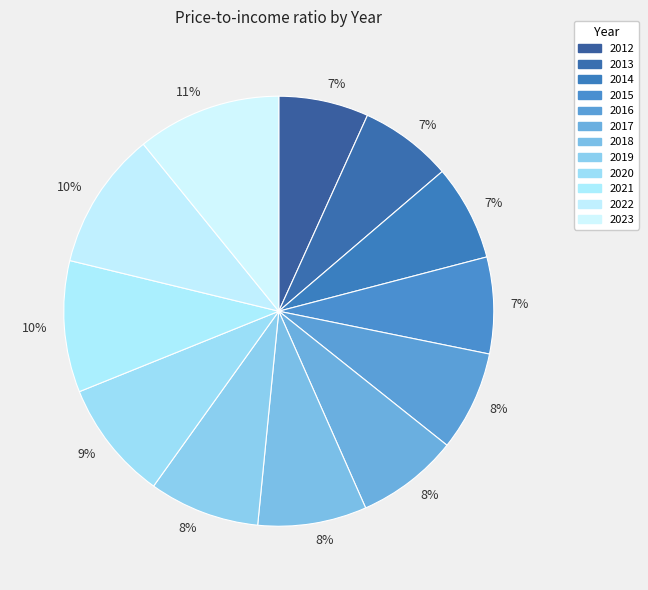

To the nearest percent, what is the difference between the largest and smallest slice percentages?

4%